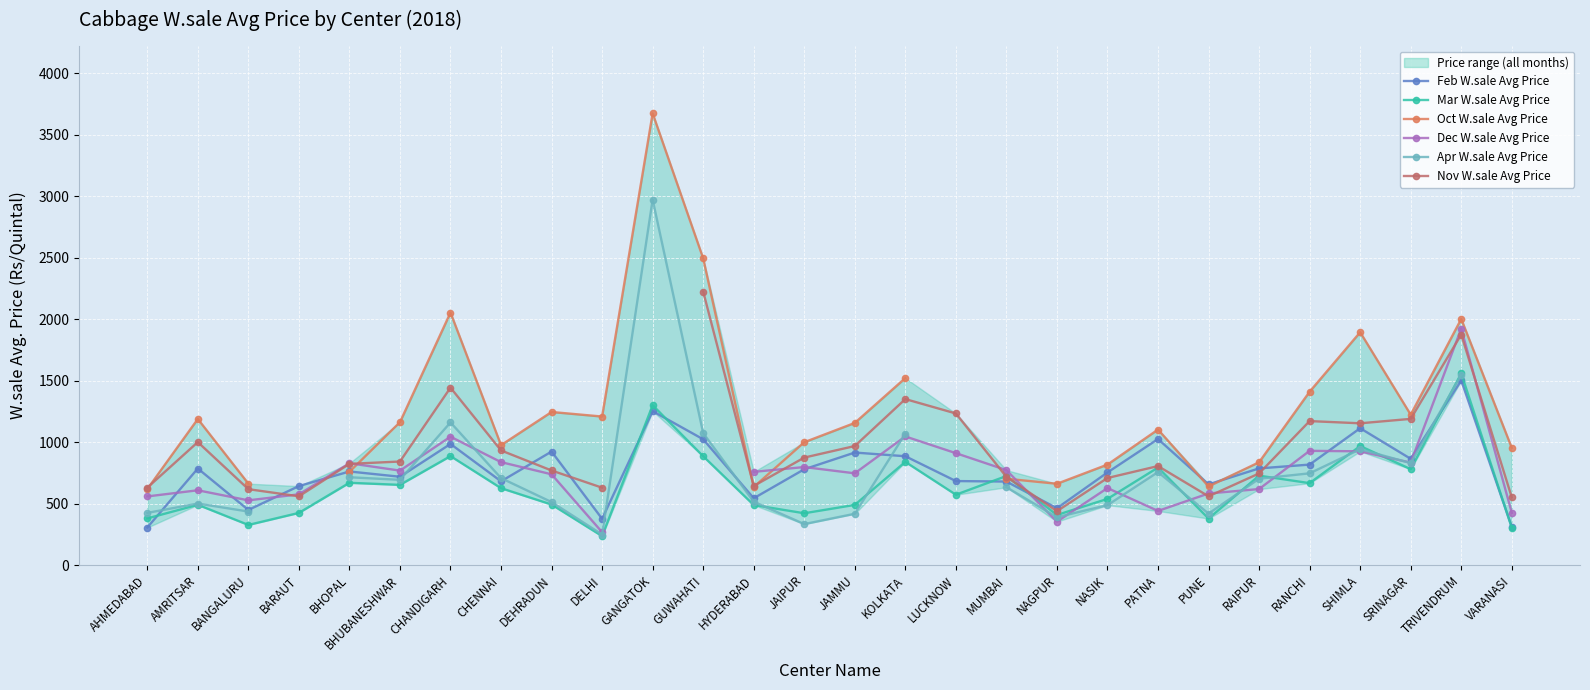

How many lines are shown in the chart?

6